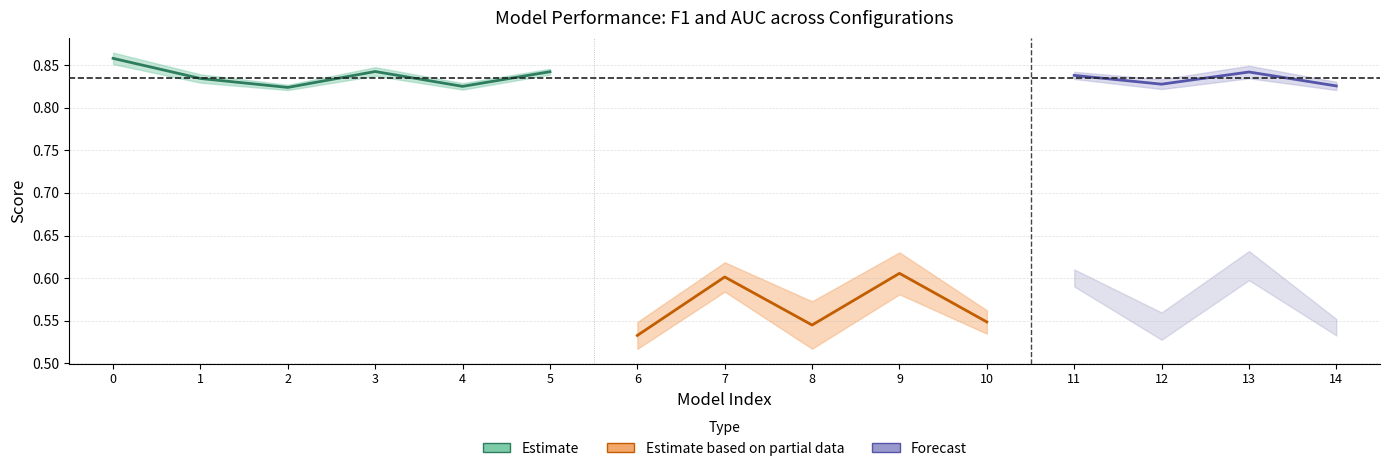

True or false: F1 (%)_std and AUC (%)_std intersect in this chart.

False